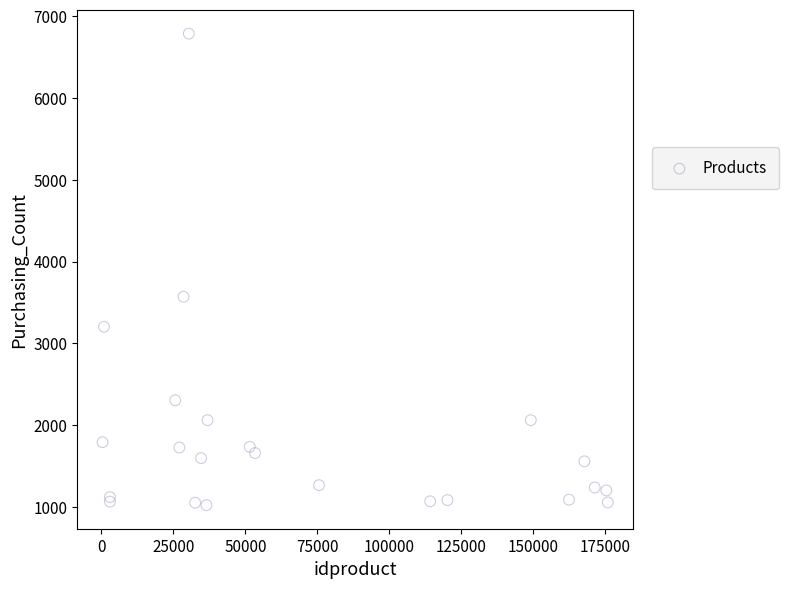

What Y value in the scatter plot is closest to 3904?

3570